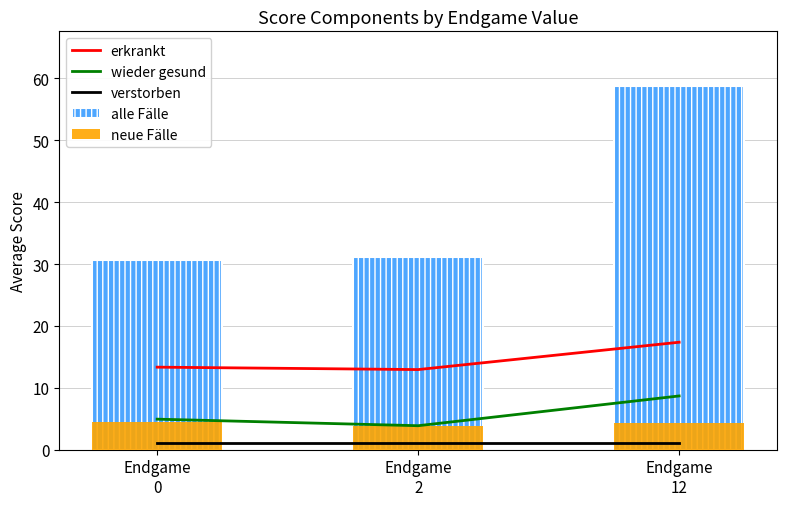

The value of alle Fälle at Endgame
12 is 58.8. True or false?

True